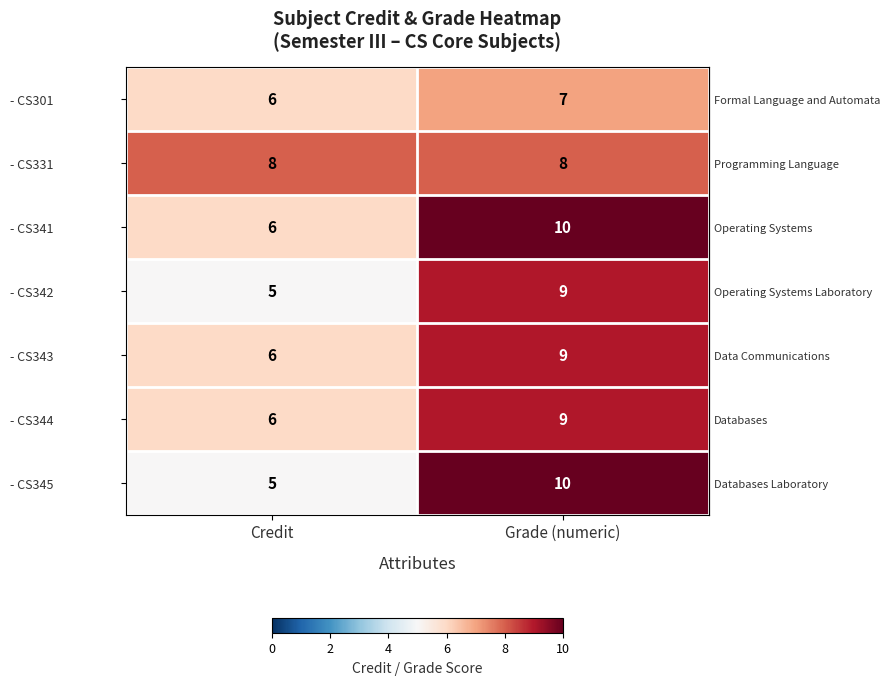

List the labels in order of - CS342 value, largest first.

Grade (numeric), Credit